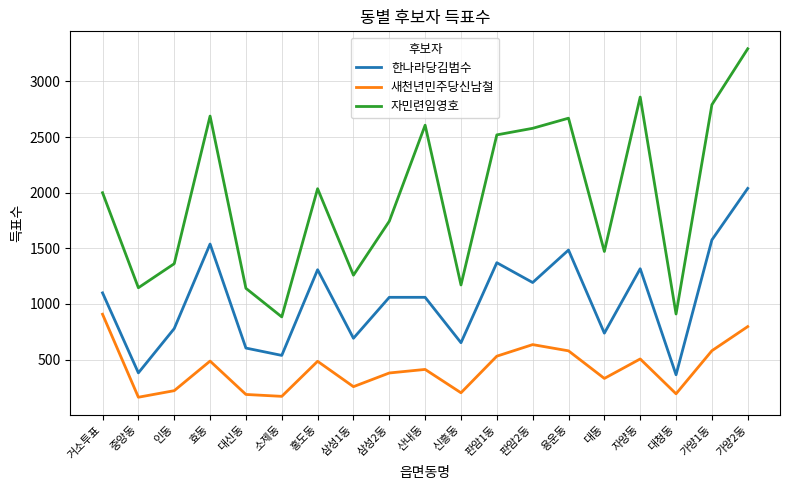

True or false: 자민련임영호 has more than 0 points higher than both neighbors.

True